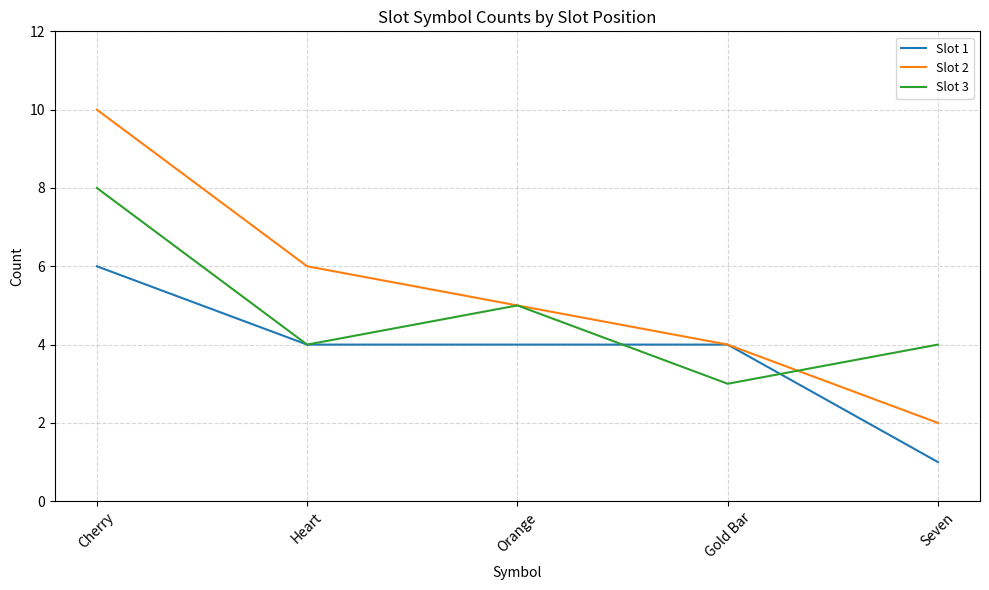

List the series in order of their overall mean, highest first.

Slot 2, Slot 3, Slot 1